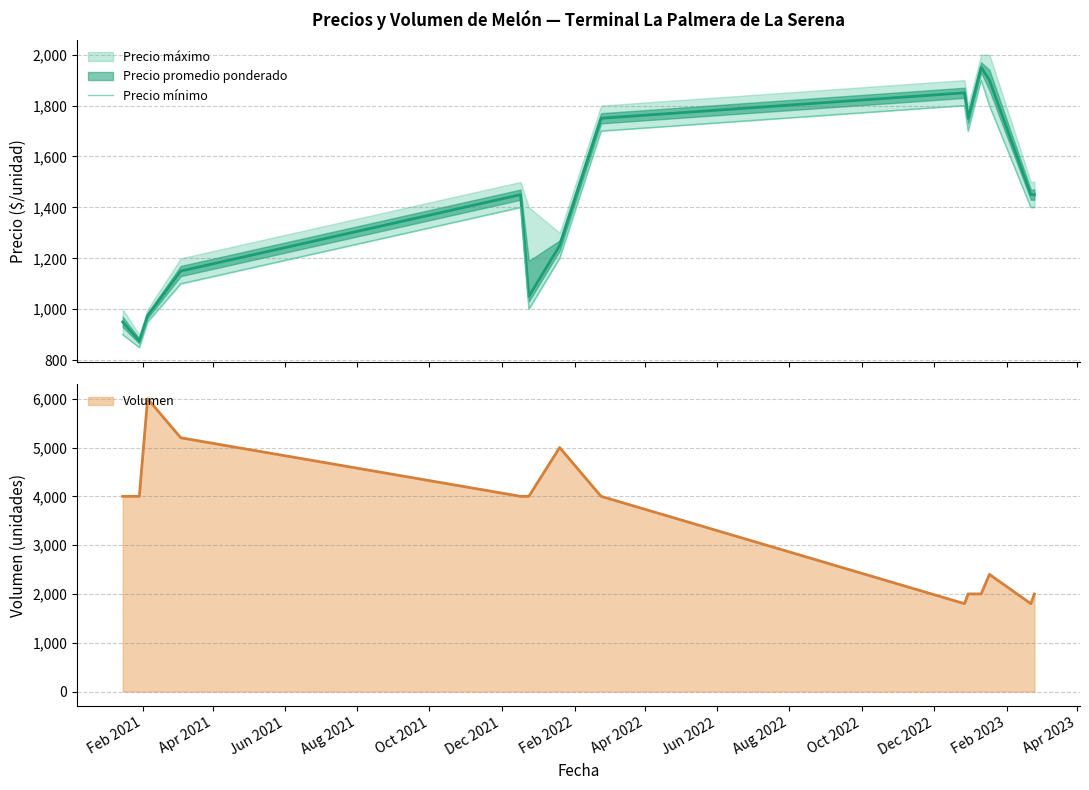

What is the sum of all values?

19100